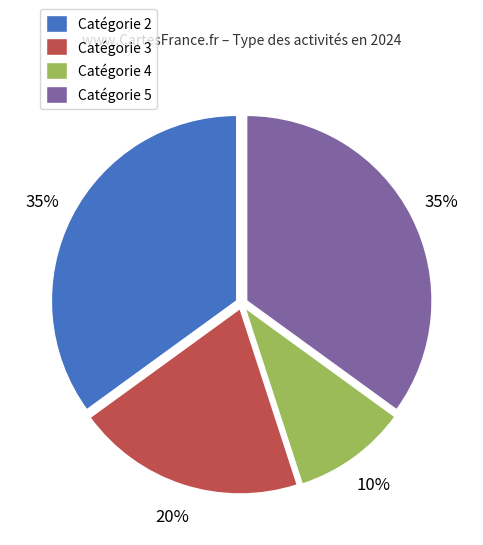

Is the sum of Catégorie 2 and Catégorie 4 greater than half?

No